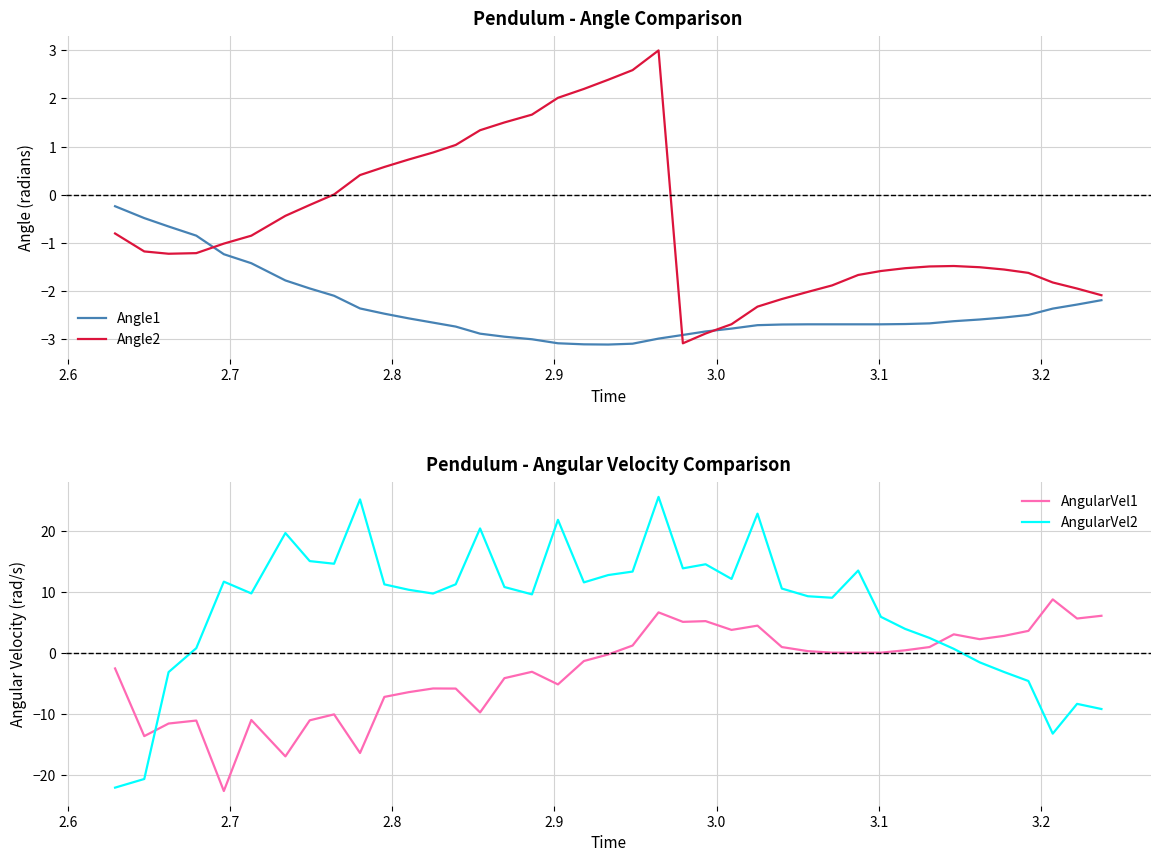

True or false: AngularVel1 and AngularVel2 intersect in this chart.

True